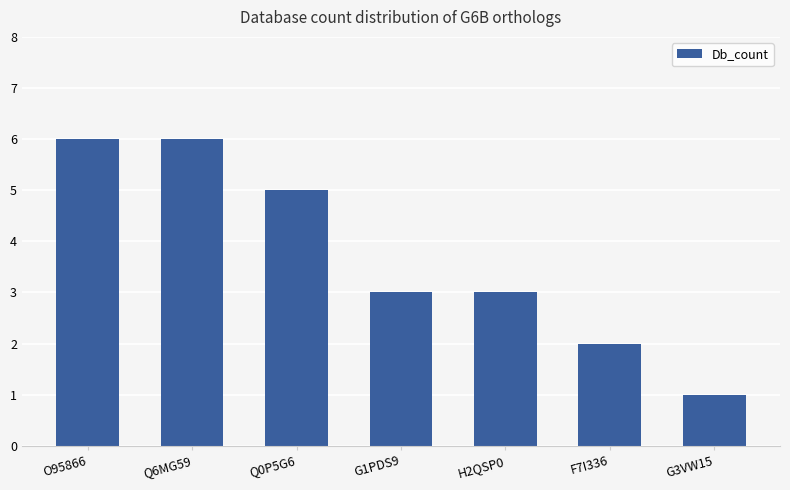

Which label corresponds to the smallest value in the chart?

G3VW15